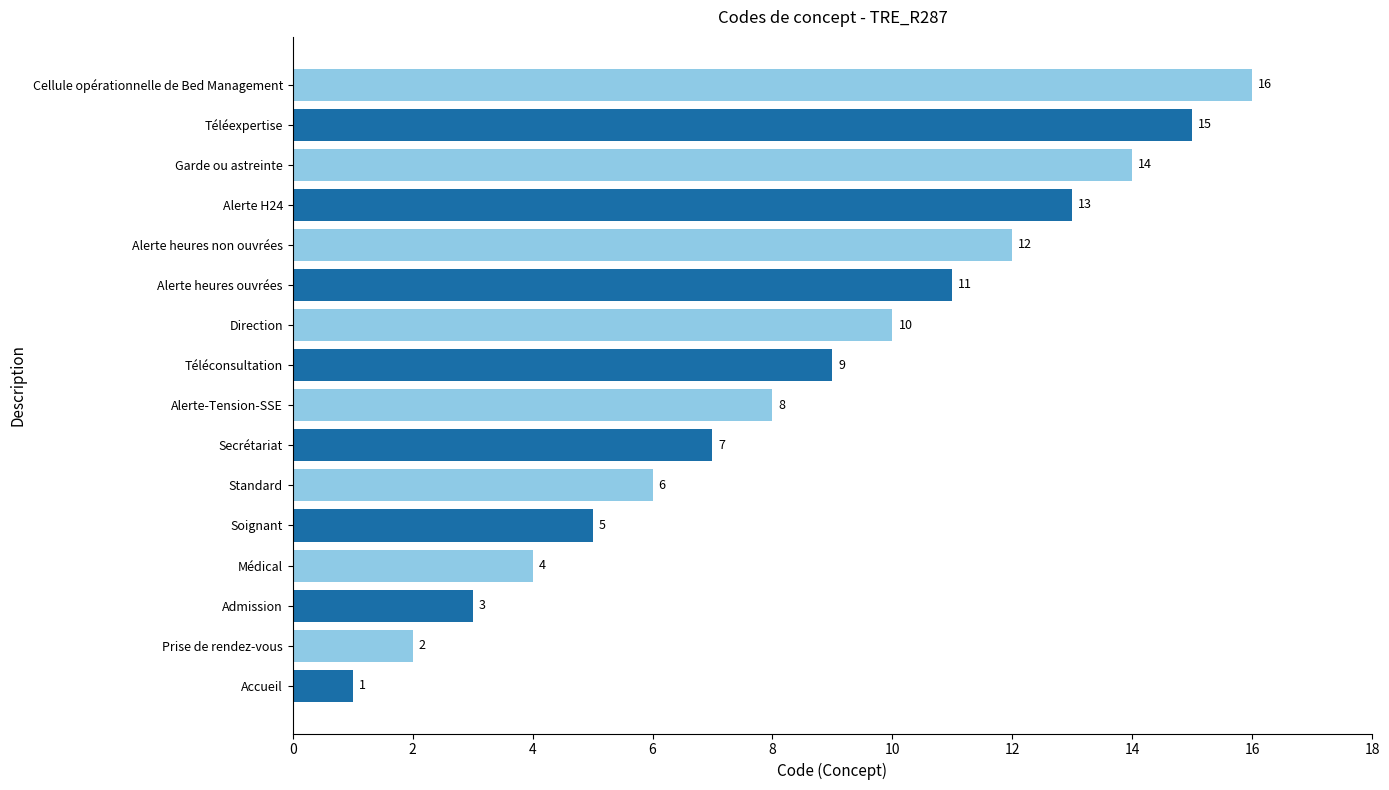

The value at Soignant is 5. True or false?

True